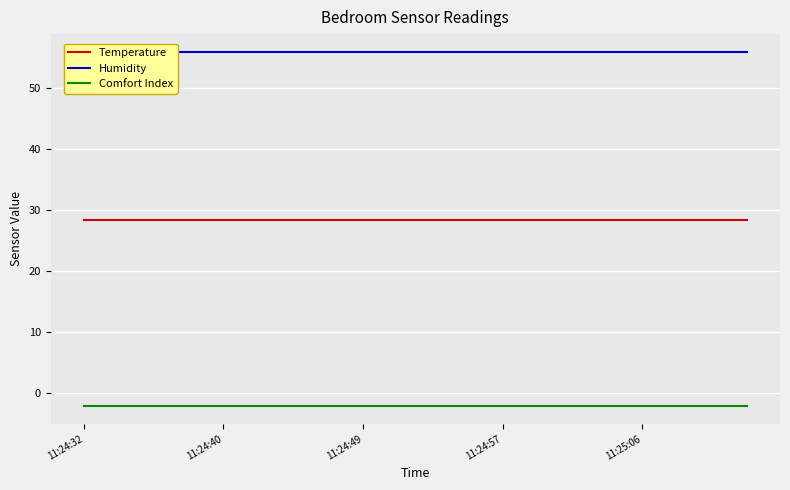

True or false: Comfort Index and Temperature intersect in this chart.

False